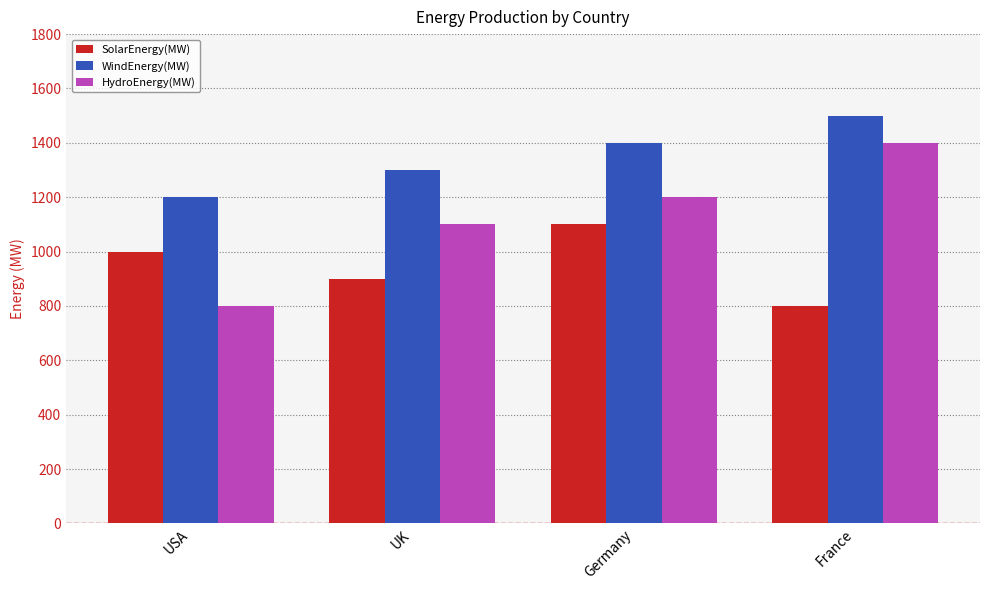

What is the approximate value of SolarEnergy(MW) at France, to the nearest 5?

800